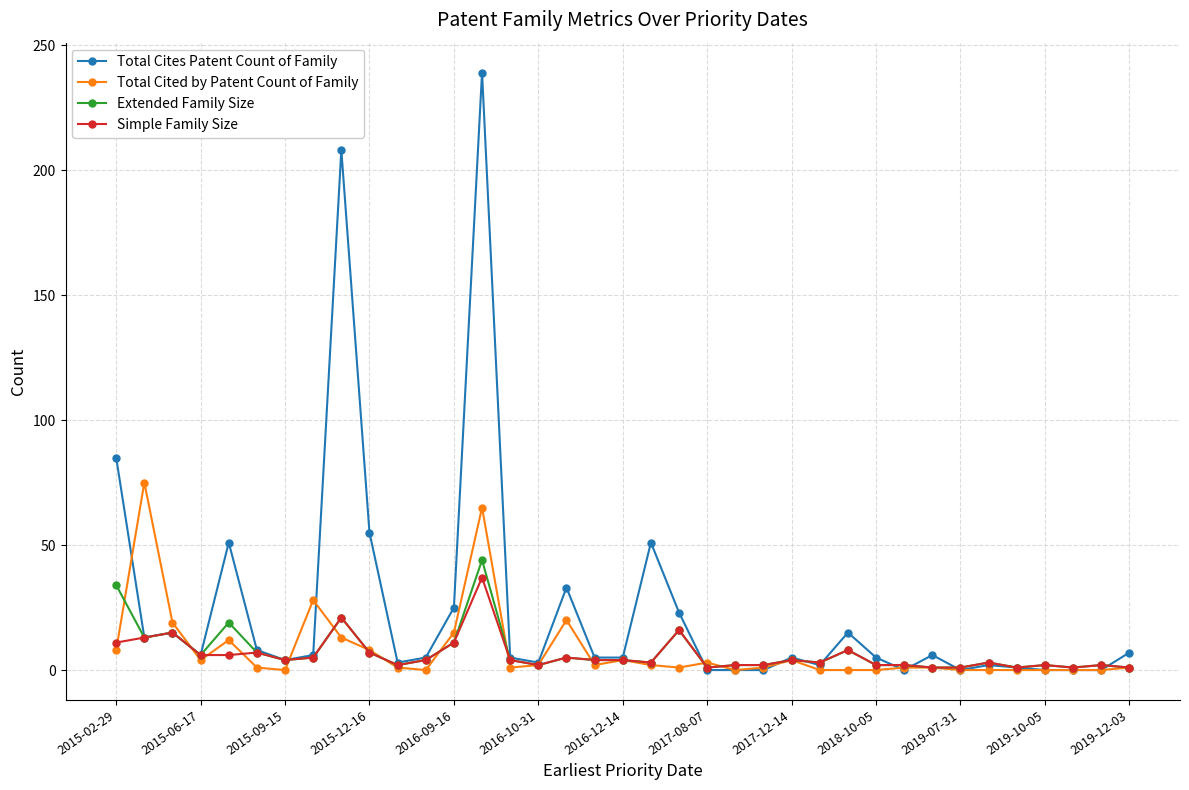

How many distinct data groups are displayed?

4